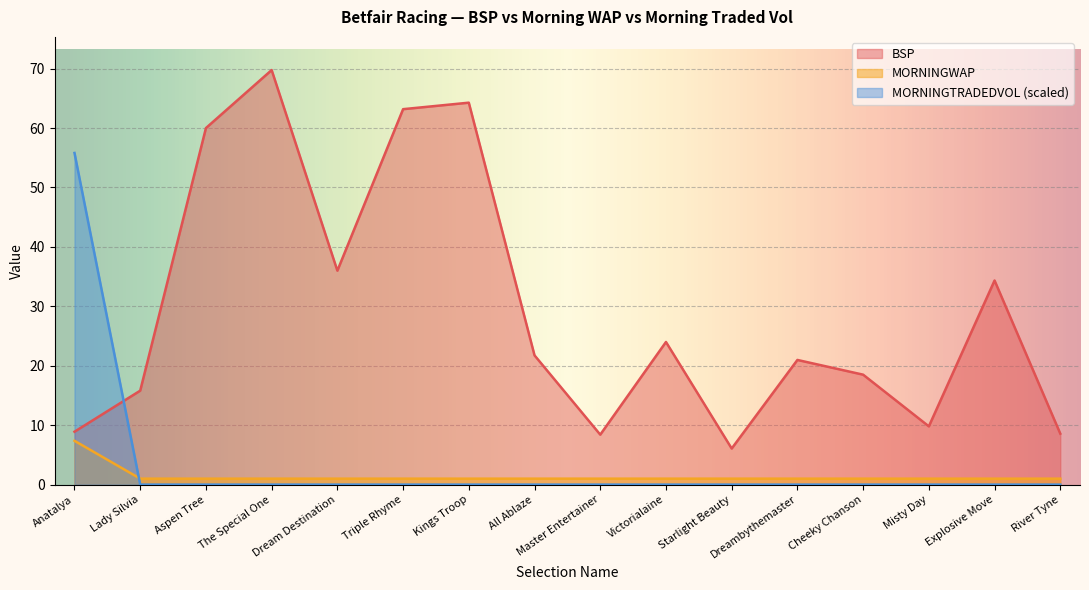

Reading left to right, transcribe all the data shown in this chart.

BSP: Anatalya=8.9	Lady Silvia=15.8	Aspen Tree=60.0	The Special One=69.8	Dream Destination=36.0	Triple Rhyme=63.2	Kings Troop=64.3	All Ablaze=21.7	Master Entertainer=8.4	Victorialaine=24.0	Starlight Beauty=6.1	Dreambythemaster=21.0	Cheeky Chanson=18.5	Misty Day=9.8	Explosive Move=34.3	River Tyne=8.6
MORNINGWAP: Anatalya=7.4	Lady Silvia=1.0	Aspen Tree=1.0	The Special One=1.0	Dream Destination=1.0	Triple Rhyme=1.0	Kings Troop=1.0	All Ablaze=1.0	Master Entertainer=1.0	Victorialaine=1.0	Starlight Beauty=1.0	Dreambythemaster=1.0	Cheeky Chanson=1.0	Misty Day=1.0	Explosive Move=1.0	River Tyne=1.0
MORNINGTRADEDVOL: Anatalya=55.8	Lady Silvia=0.0	Aspen Tree=0.0	The Special One=0.0	Dream Destination=0.0	Triple Rhyme=0.0	Kings Troop=0.0	All Ablaze=0.0	Master Entertainer=0.0	Victorialaine=0.0	Starlight Beauty=0.0	Dreambythemaster=0.0	Cheeky Chanson=0.0	Misty Day=0.0	Explosive Move=0.0	River Tyne=0.0